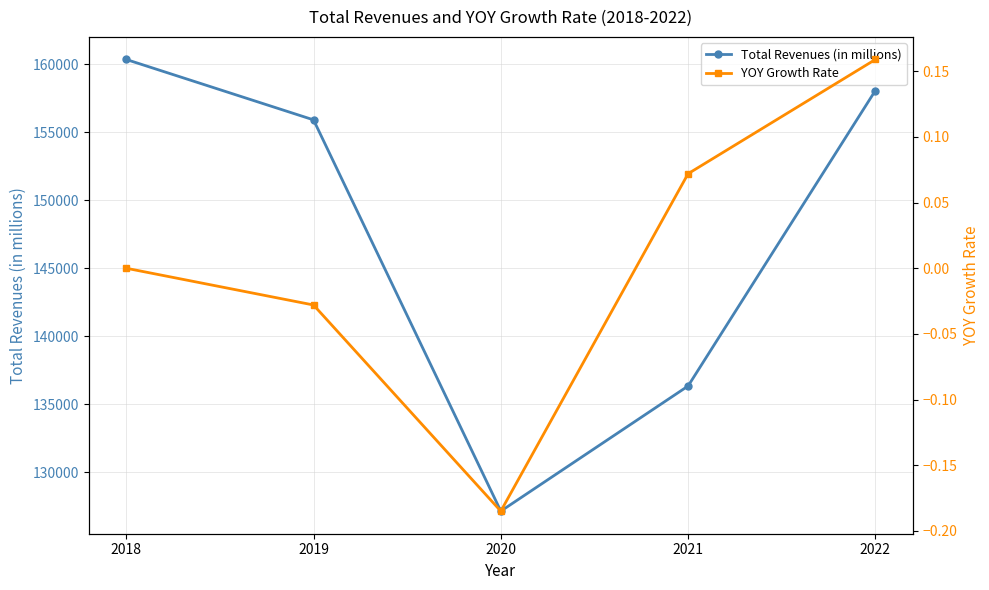

How many interior local valleys does the Total Revenues (in millions) series have?

1